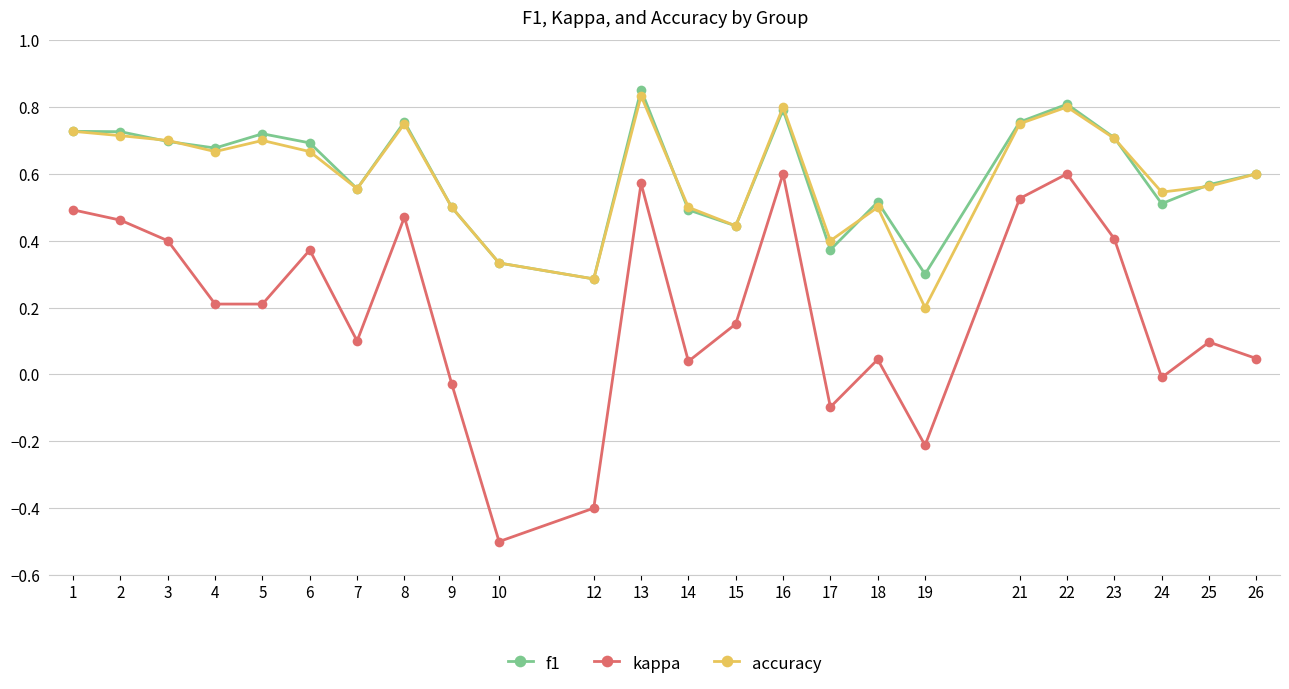

At which category does kappa reach its first local peak?

6